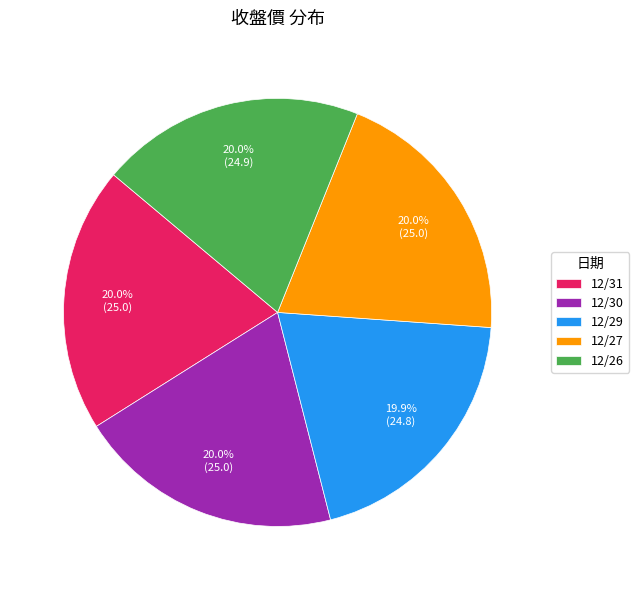

True or false: 12/27 accounts for 20% of the total.

True